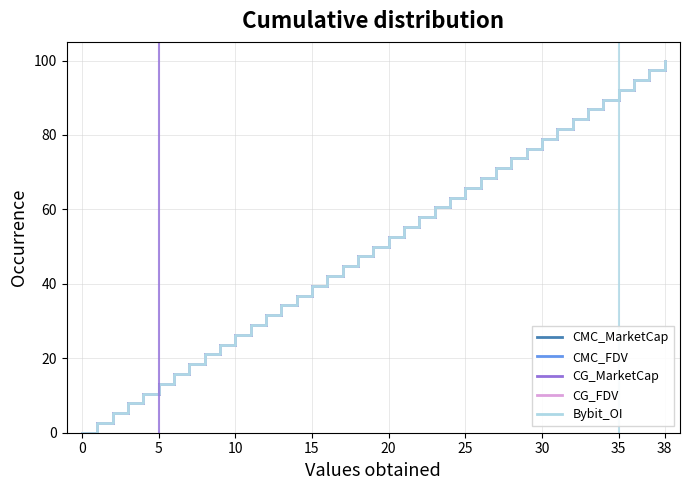

Is this an area chart (filled region under the line)?

No